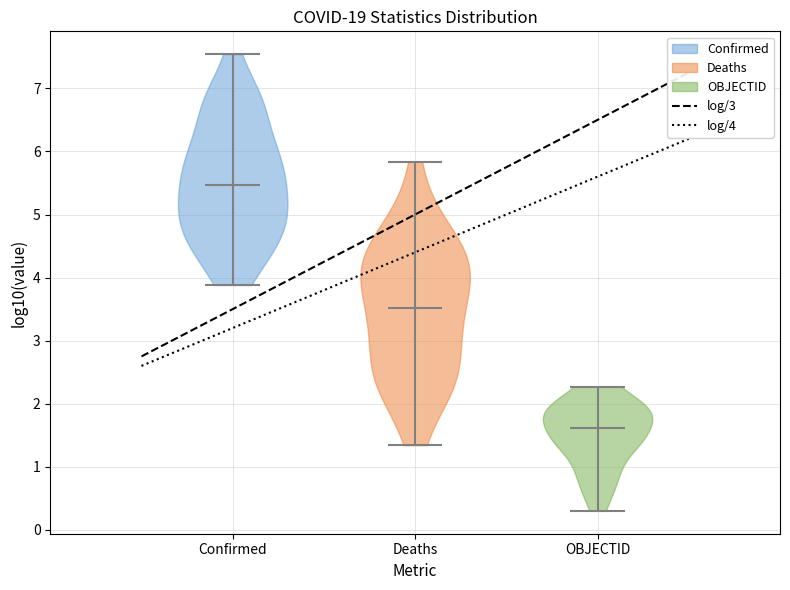

Reading left to right, read every violin against the y-axis: where its median line is, and the lowest and highest points it reaches. The values are not printed on the chart, so give them approximately, as read against the axis.

Confirmed: median line 5.5, lowest point 3.9, highest point 7.5
Deaths: median line 3.5, lowest point 1.3, highest point 5.8
OBJECTID: median line 1.6, lowest point 0.3, highest point 2.3